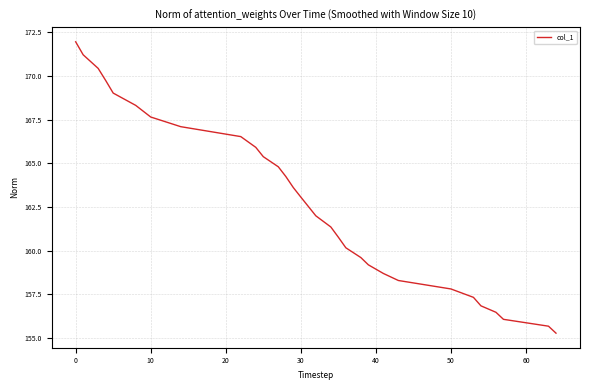

What is the maximum value shown in the chart?

172.0